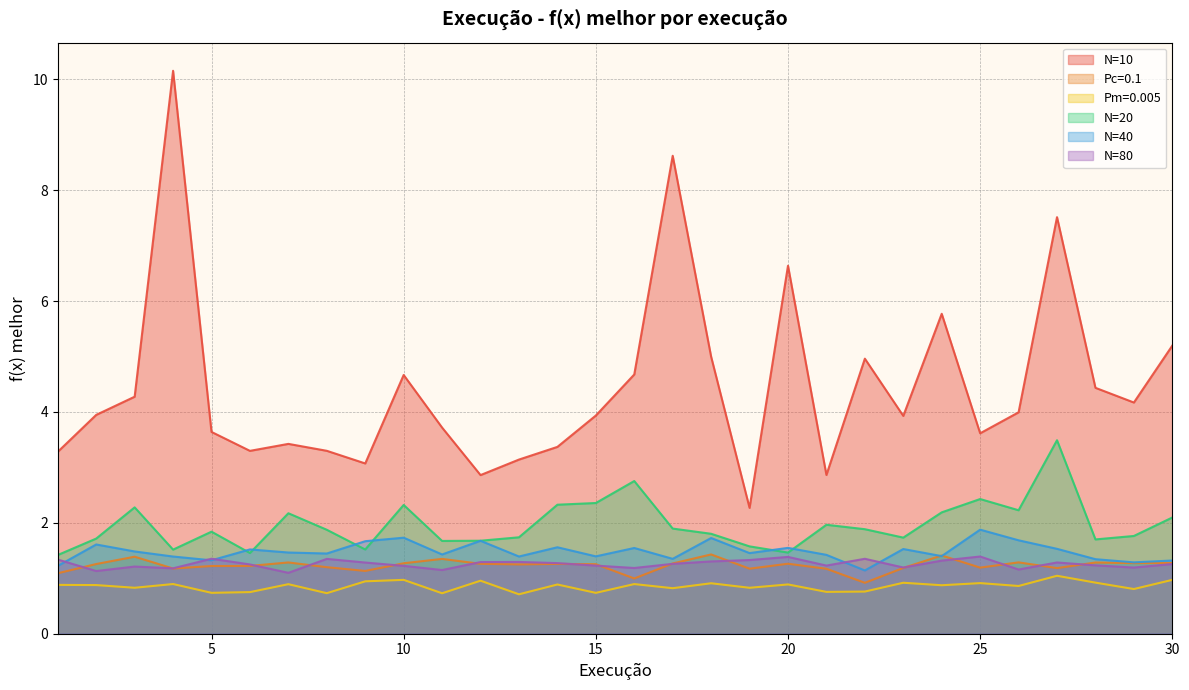

List the labels in order of Pc=0.1 value, smallest first.

22, 16, 1, 9, 21, 19, 4, 27, 23, 25, 8, 5, 6, 13, 15, 2, 14, 12, 20, 17, 10, 29, 30, 28, 7, 26, 11, 3, 24, 18